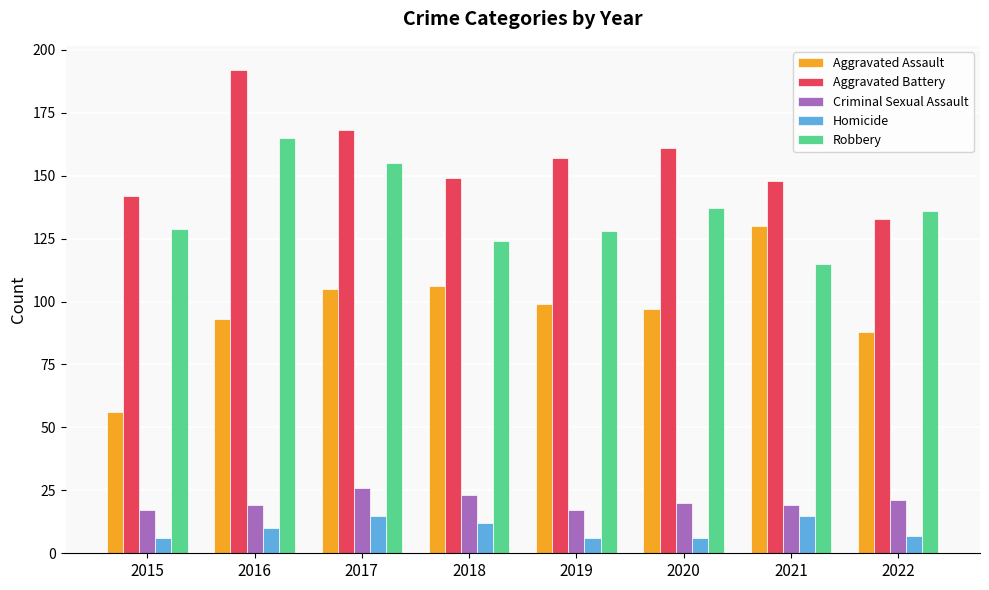

What is the value of the Aggravated Assault bar at the 7th from the left?

130